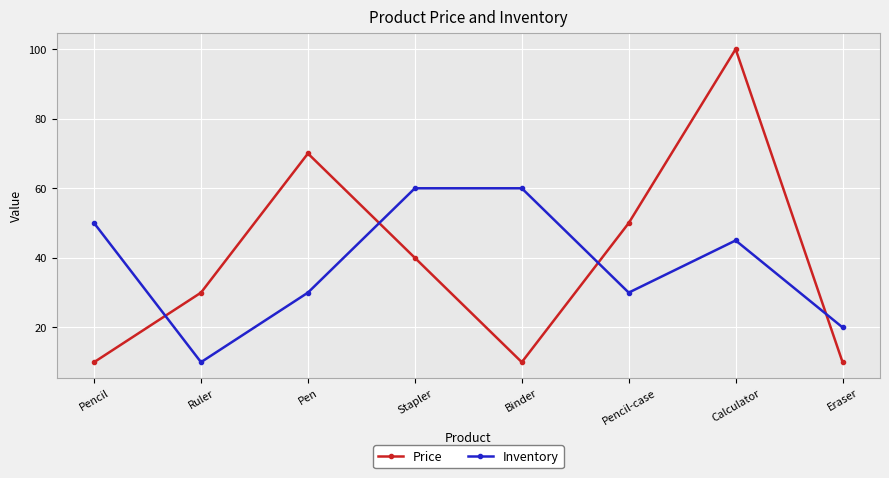

Reading left to right, list all the values displayed in this chart.

Price: Pencil=10	Ruler=30	Pen=70	Stapler=40	Binder=10	Pencil-case=50	Calculator=100	Eraser=10
Inventory: Pencil=50	Ruler=10	Pen=30	Stapler=60	Binder=60	Pencil-case=30	Calculator=45	Eraser=20